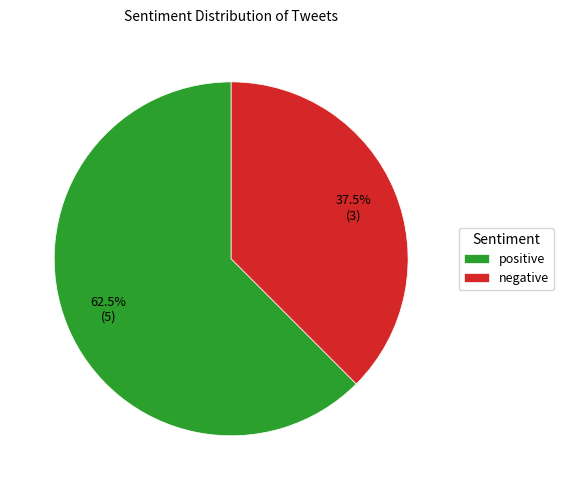

Does any single category account for the majority?

Yes